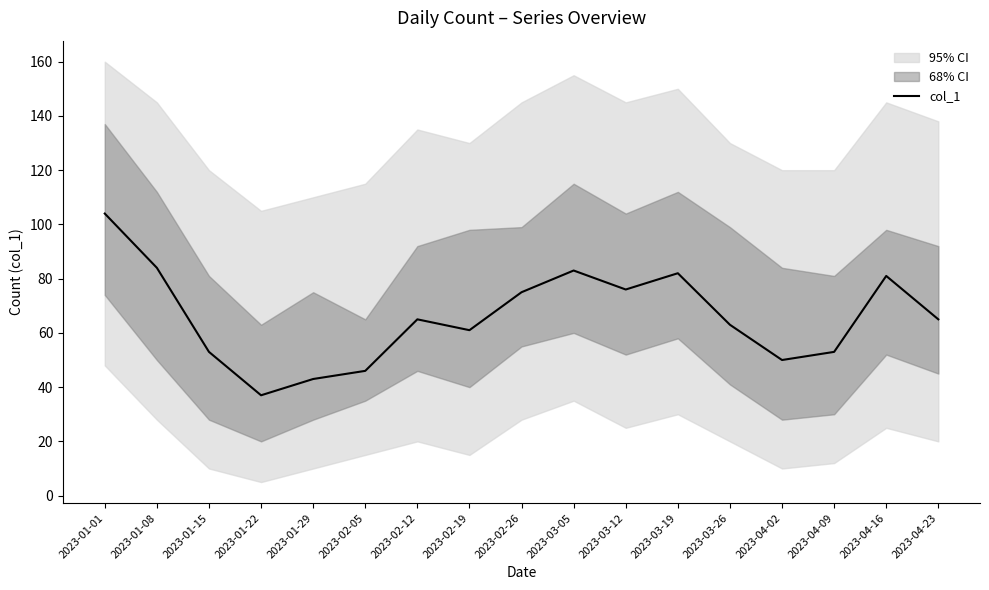

Which label corresponds to the largest value in the chart?

2023-01-01